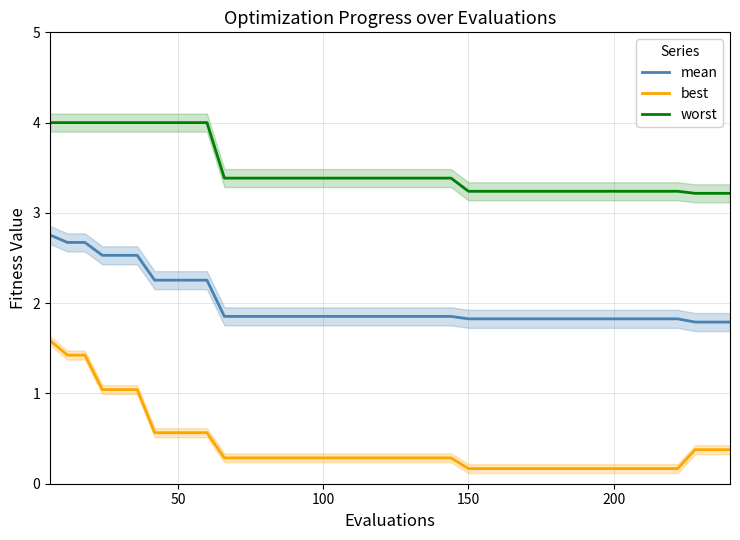

True or false: best and mean intersect in this chart.

False